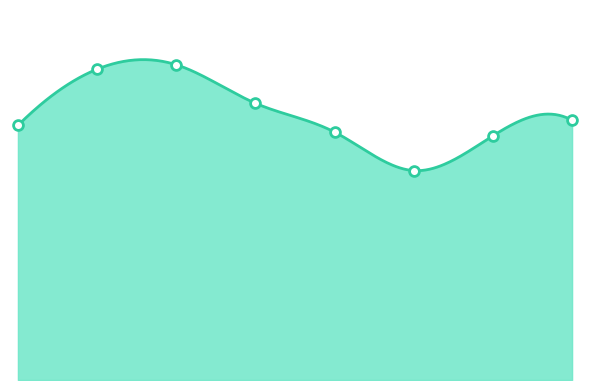

Approximately how many times larger is the value at 2017 compared to 2022?

1.2